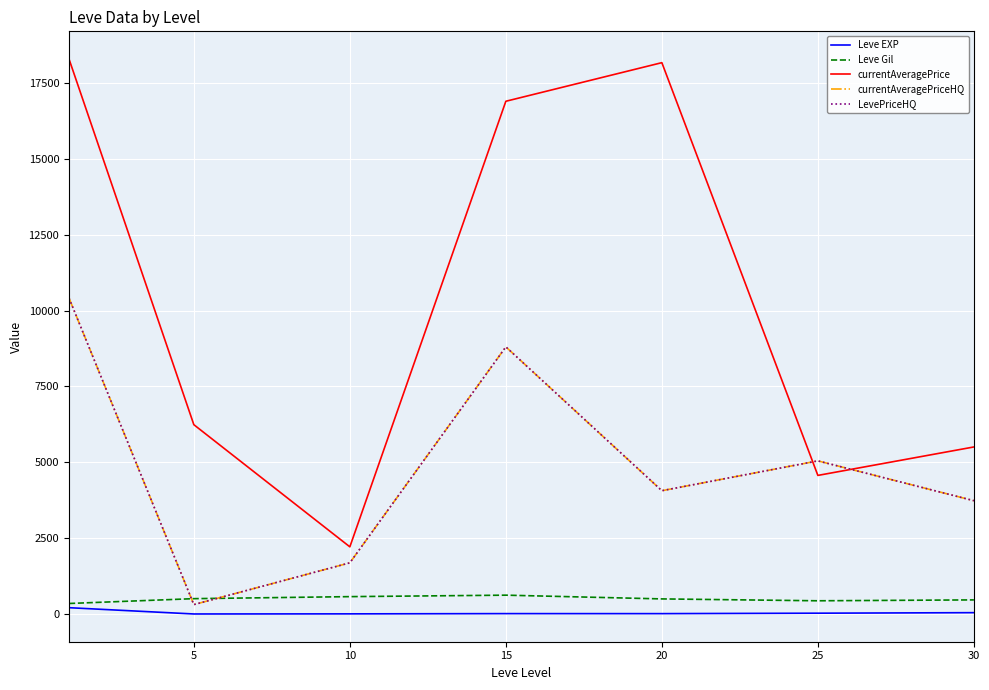

Does the chart have visible grid lines?

Yes